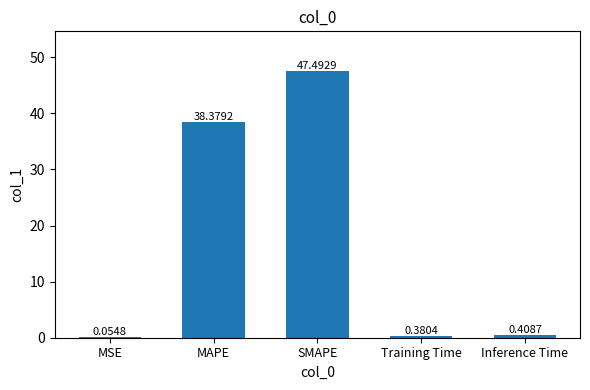

What is the change in value from MAPE to Training Time?

-38.0